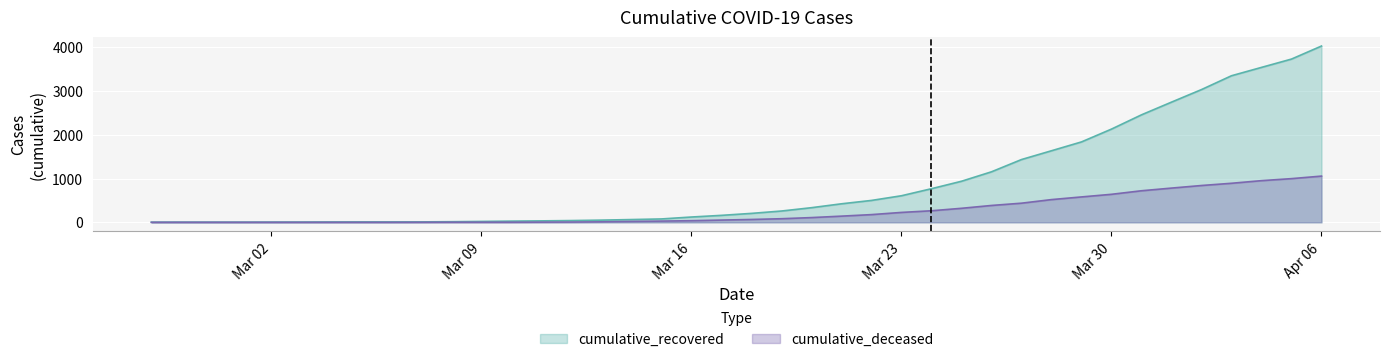

True or false: cumulative_deceased and cumulative_recovered intersect in this chart.

False